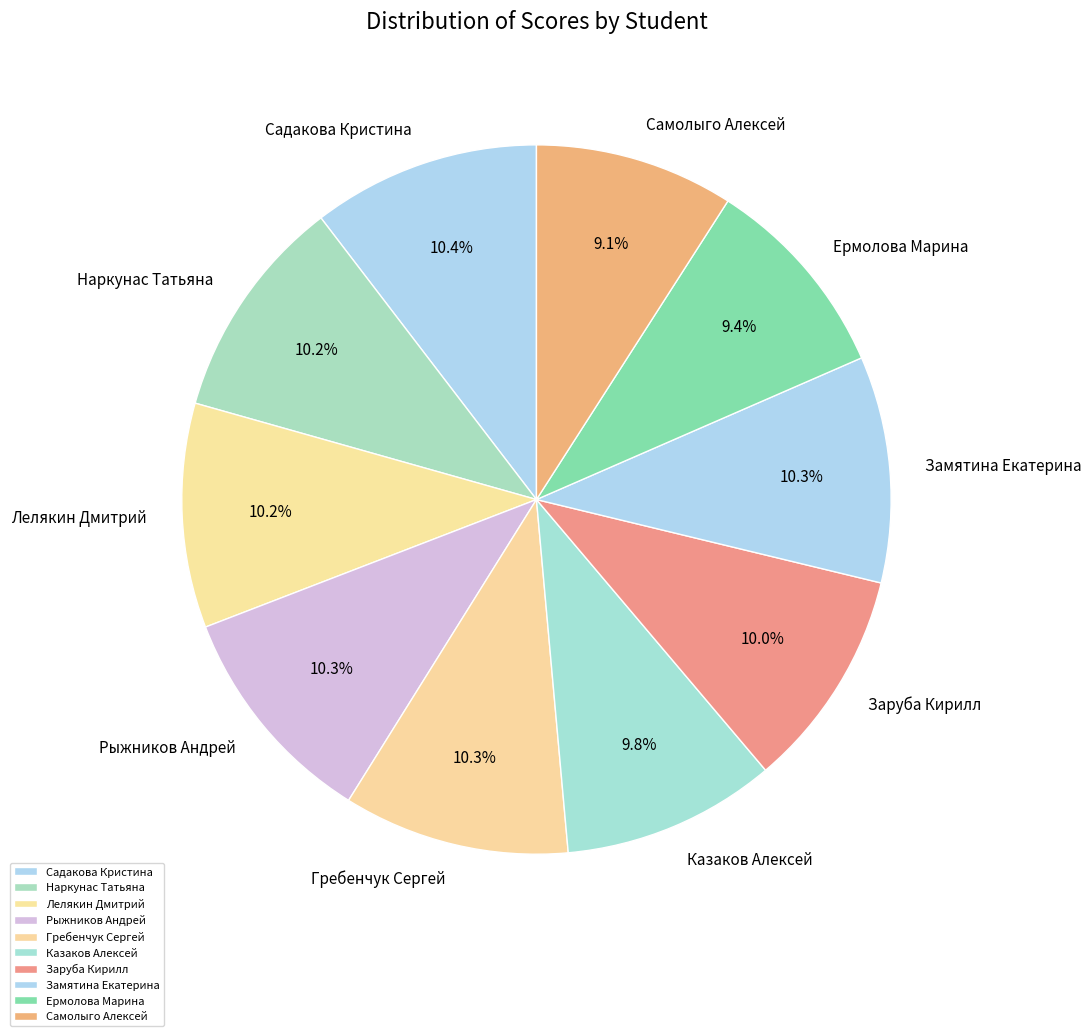

Do Казаков Алексей and Самолыго Алексей together represent more than half of the pie?

No